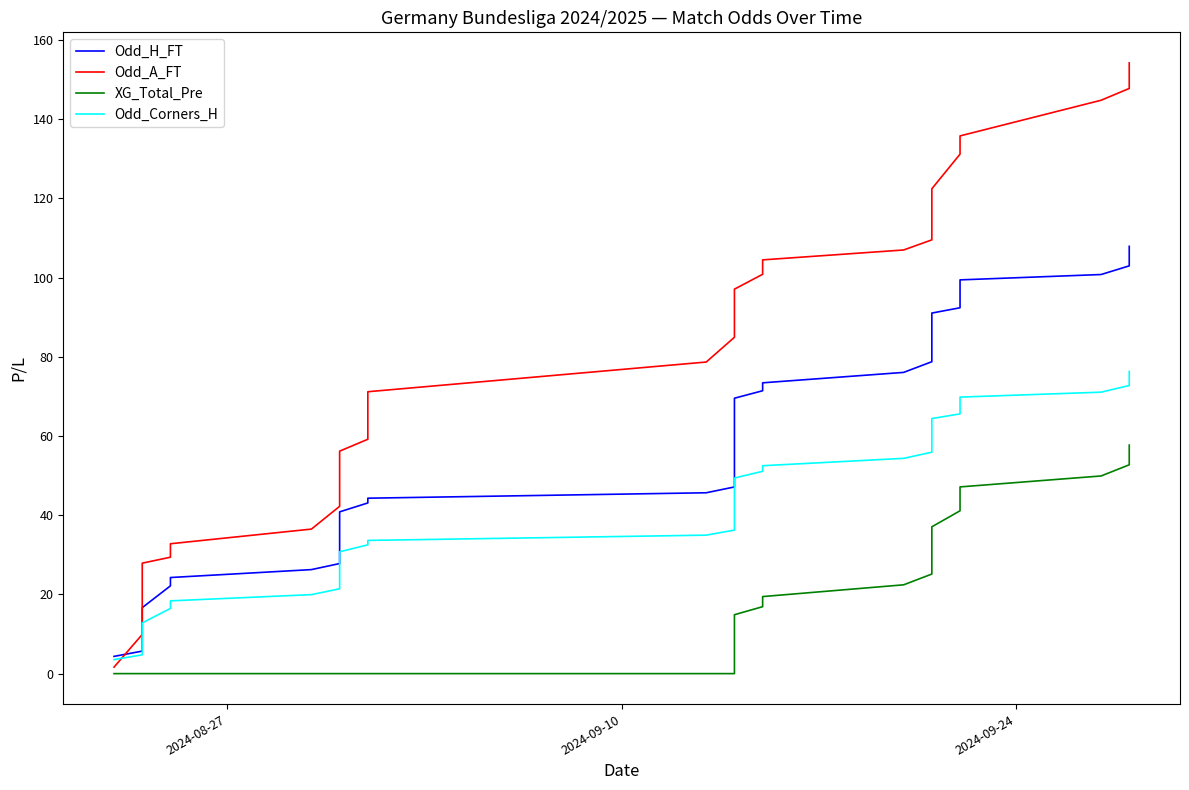

What is the difference between the maximum and minimum values in the Odd_H_FT series?

103.5